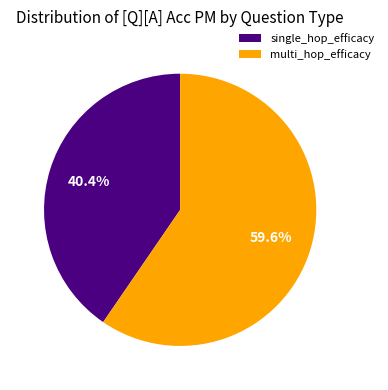

Which slice represents more than half of the pie?

multi_hop_efficacy